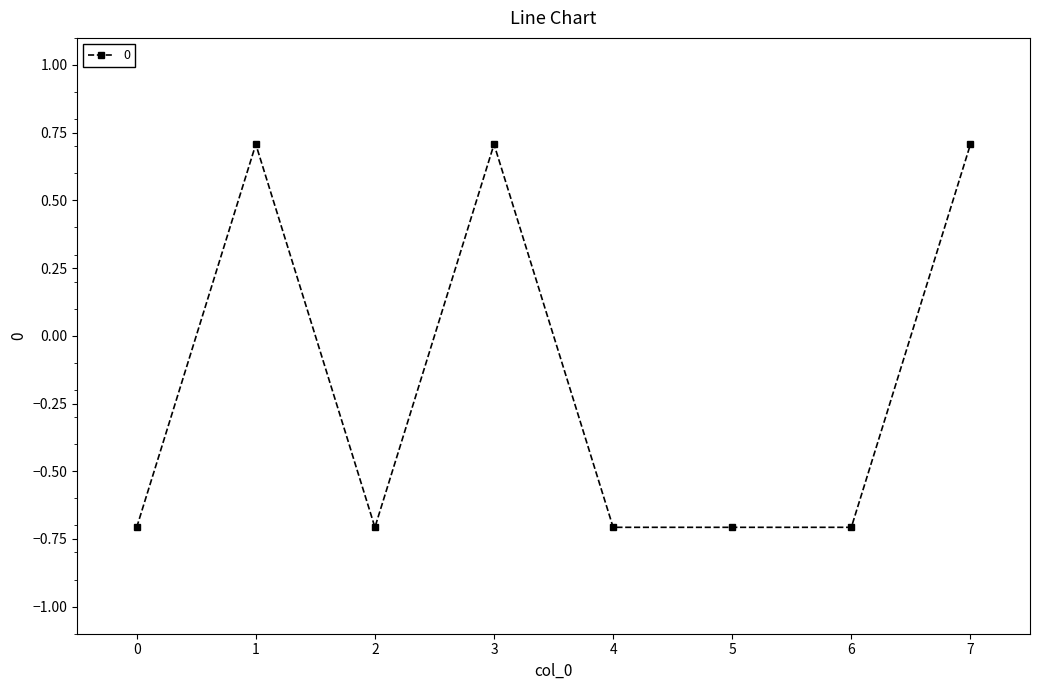

Does the chart display data point markers on the line(s)?

Yes